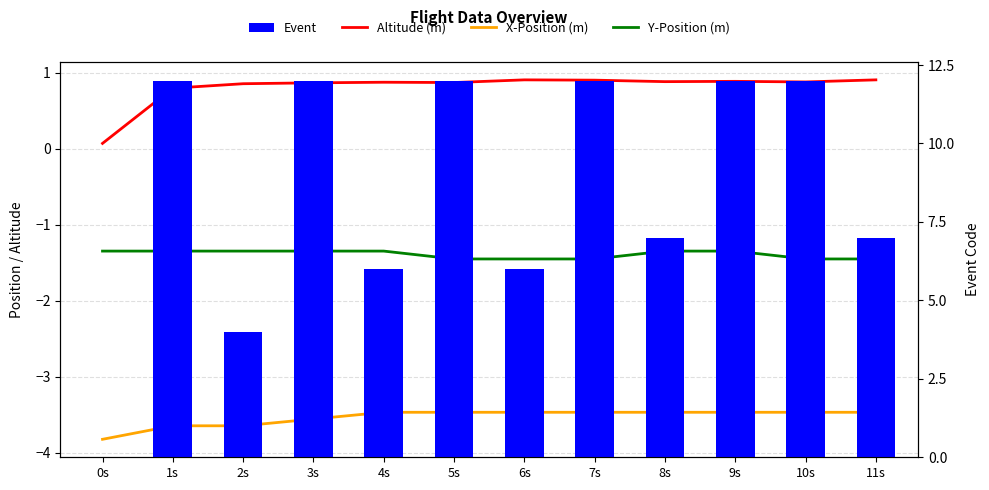

What are all the series names shown in the legend?

Altitude (m), X-Position (m), Y-Position (m), Event